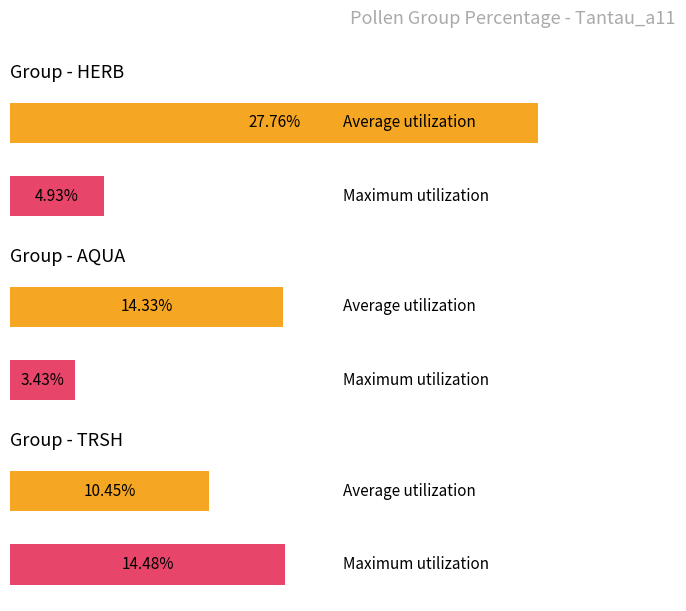

What is the average value of the Average utilization series?

17.5